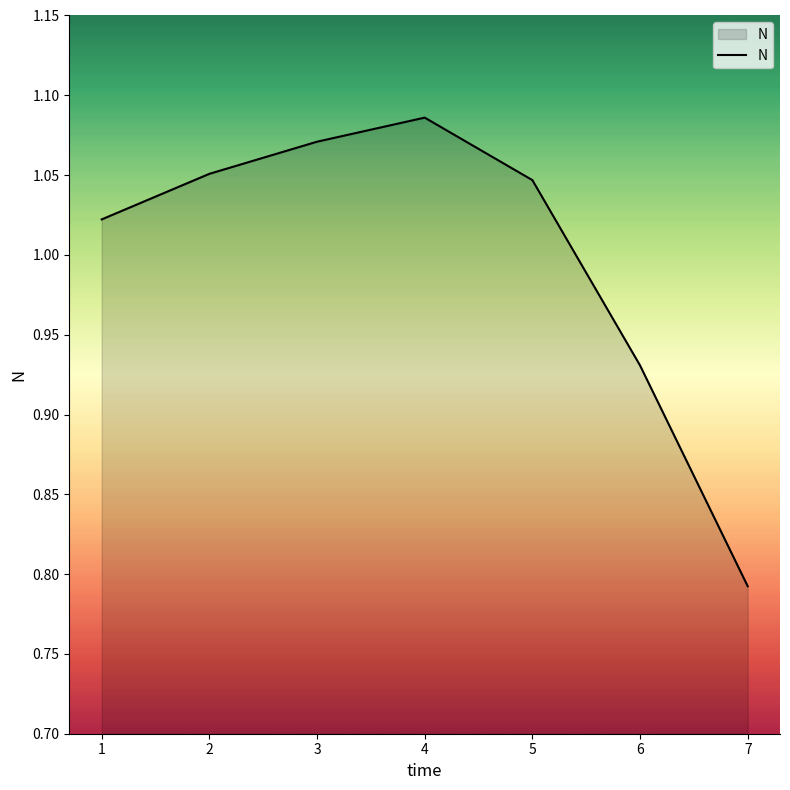

What is the sum of all values?

7.0